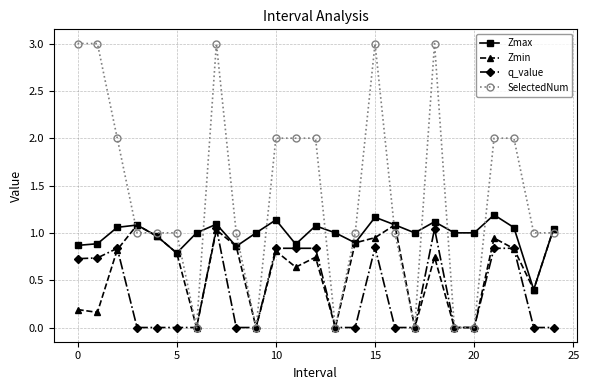

At how many categories does at least one series exceed 0?

25